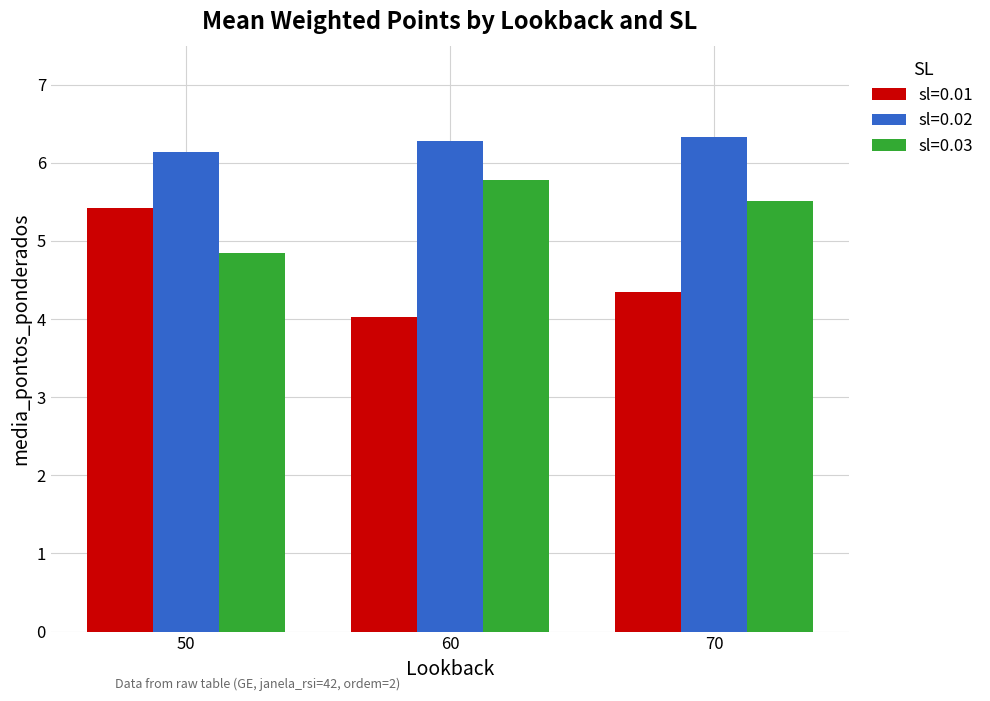

How many series are shown in this chart?

3